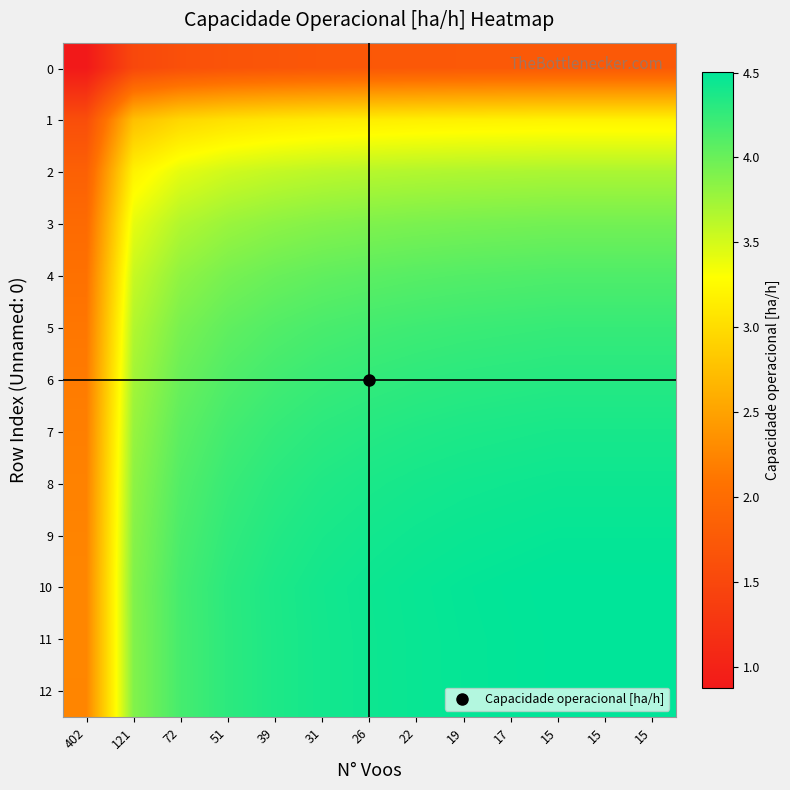

What is the spread (max minus min) of values at 39?

2.7